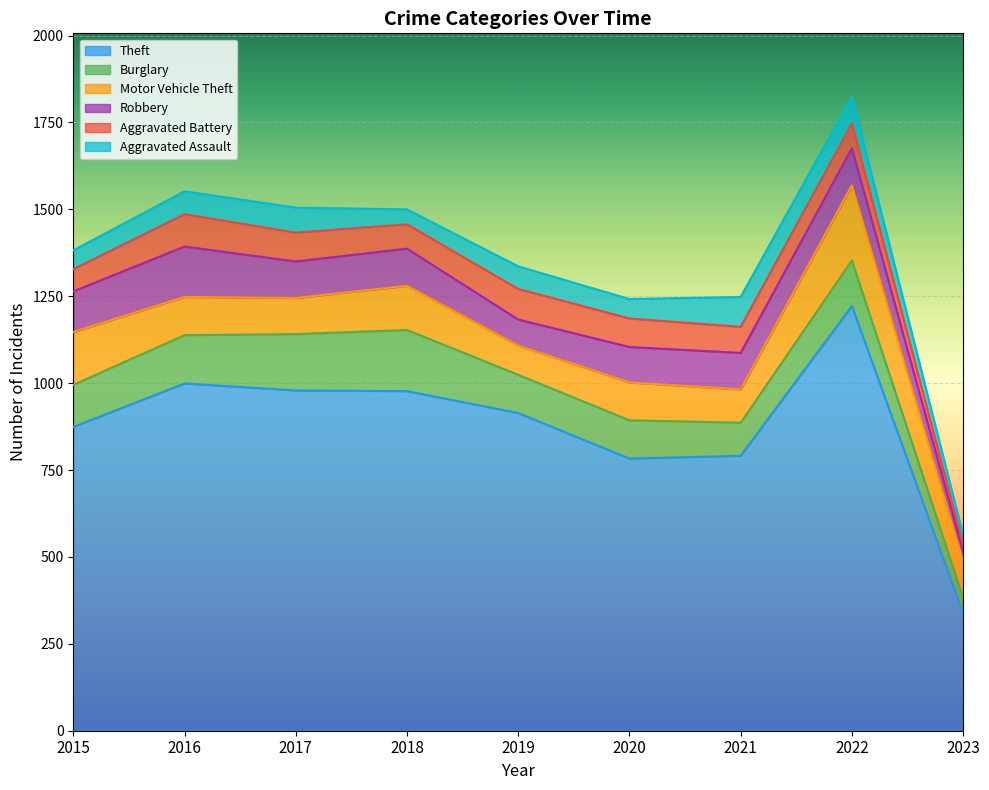

Which series ends up on top after the final intersection of Aggravated Battery and Robbery?

Robbery